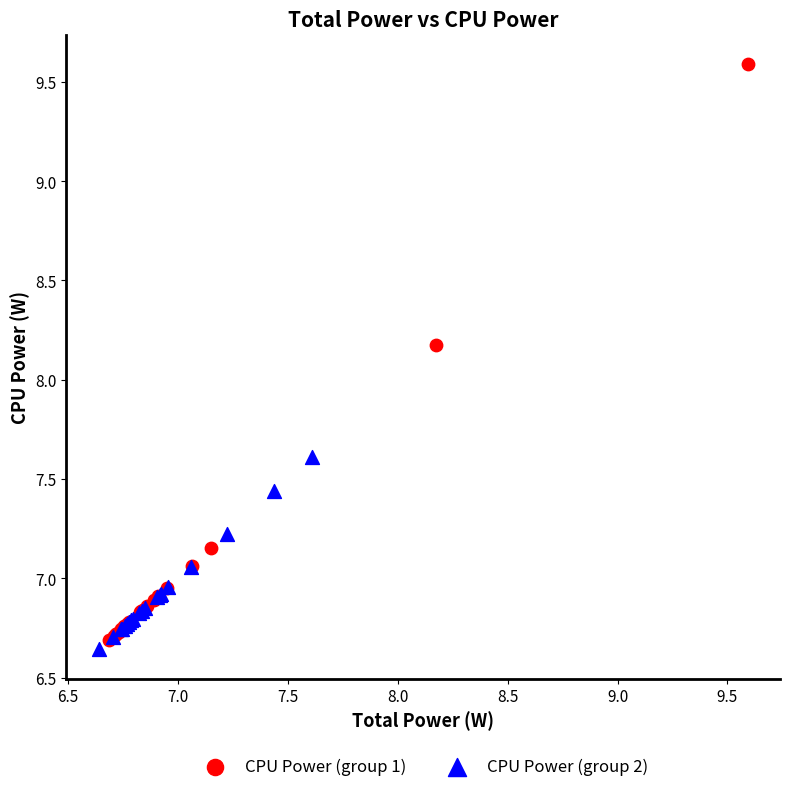

Which series has the widest spread of Y values?

CPU Power (group 1)